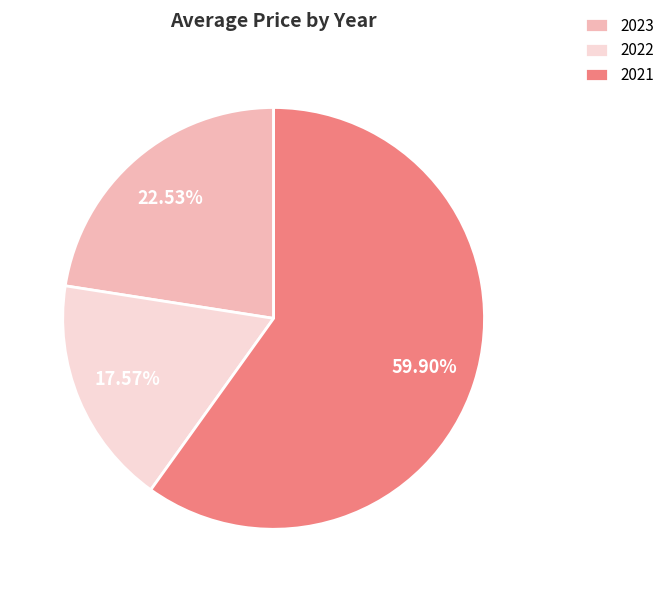

How many slices are in this pie chart?

3